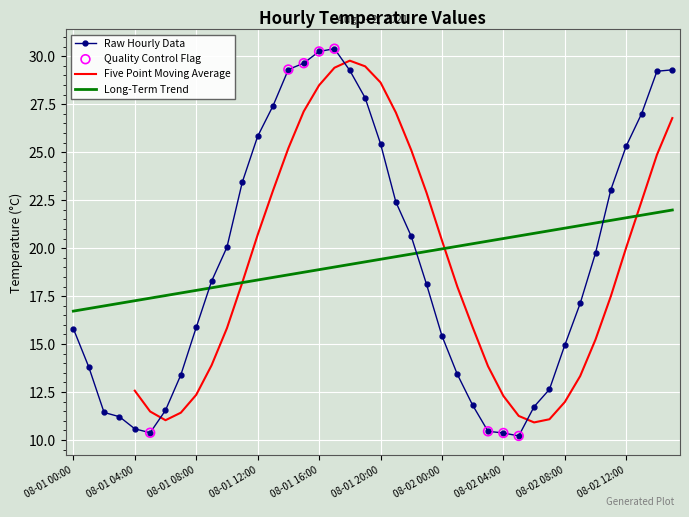

The value of Raw Hourly Data at 08-02 12:00 is 8.8. True or false?

False